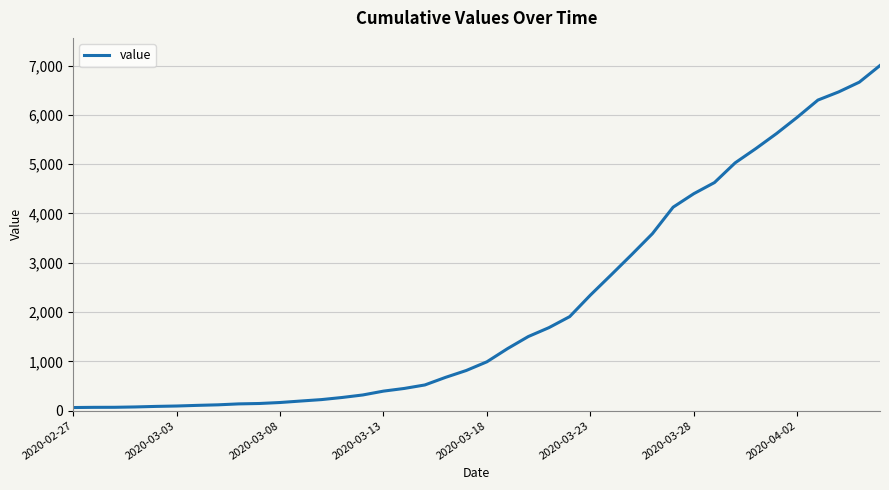

What is the difference between the maximum and minimum values?

6938